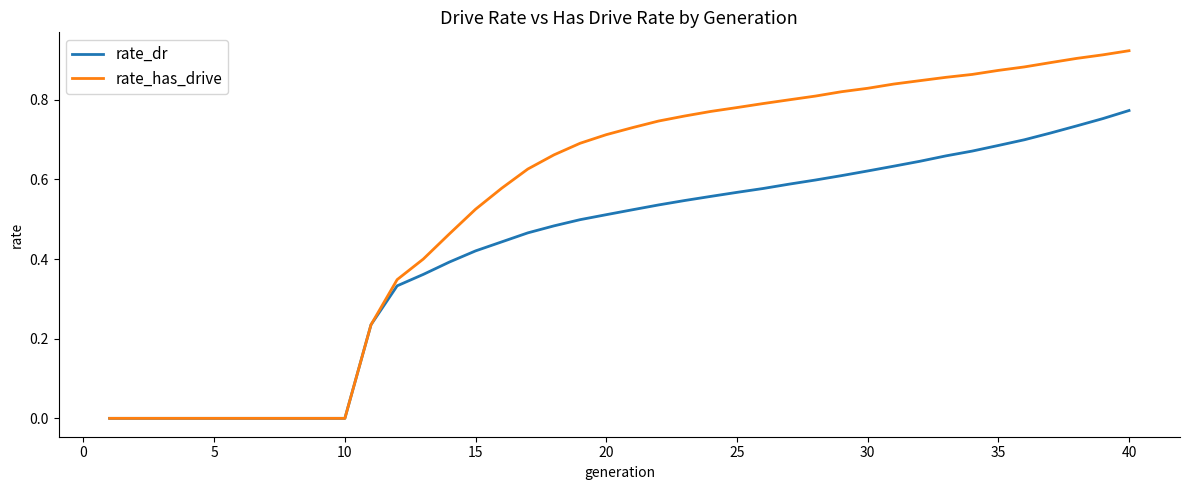

Which series has the largest range (max minus min)?

rate_has_drive